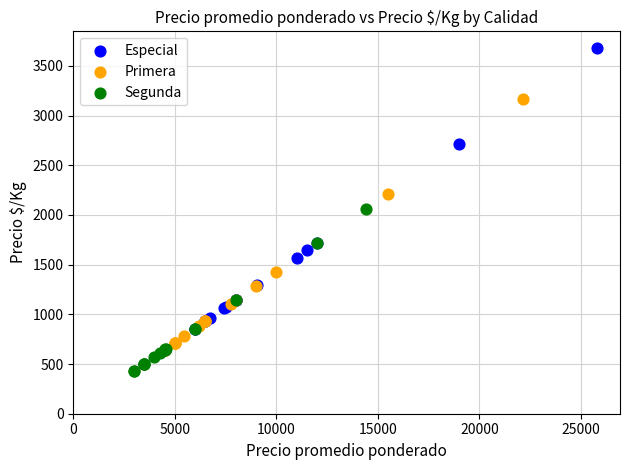

Which series has the largest Y range (max minus min)?

Especial